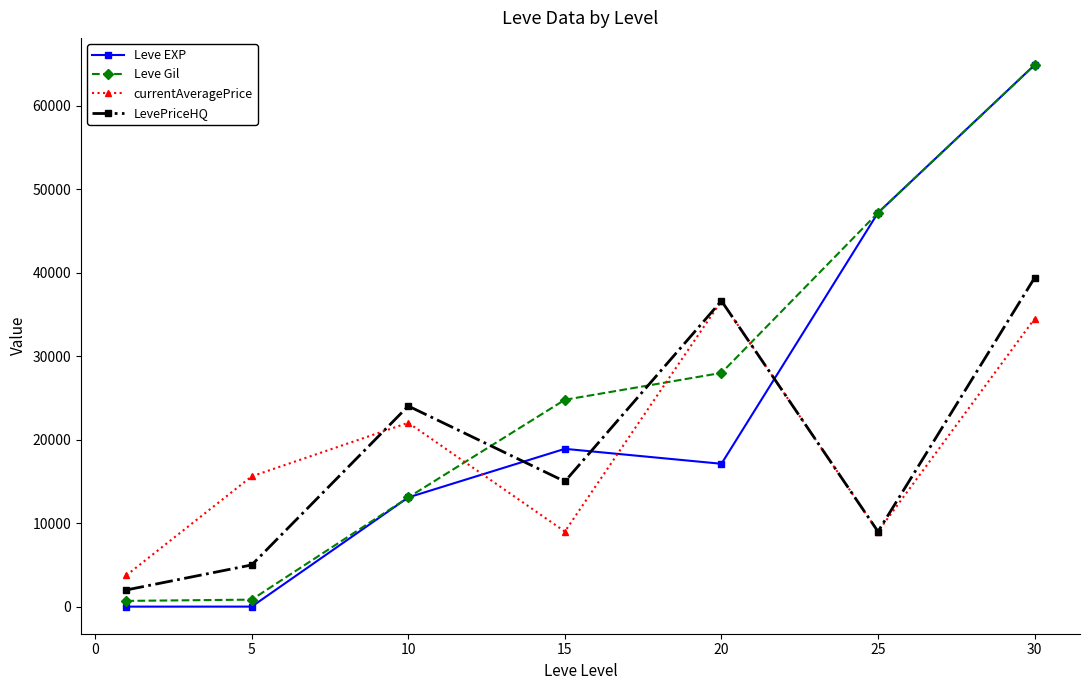

Is this an area chart (filled region under the line)?

No